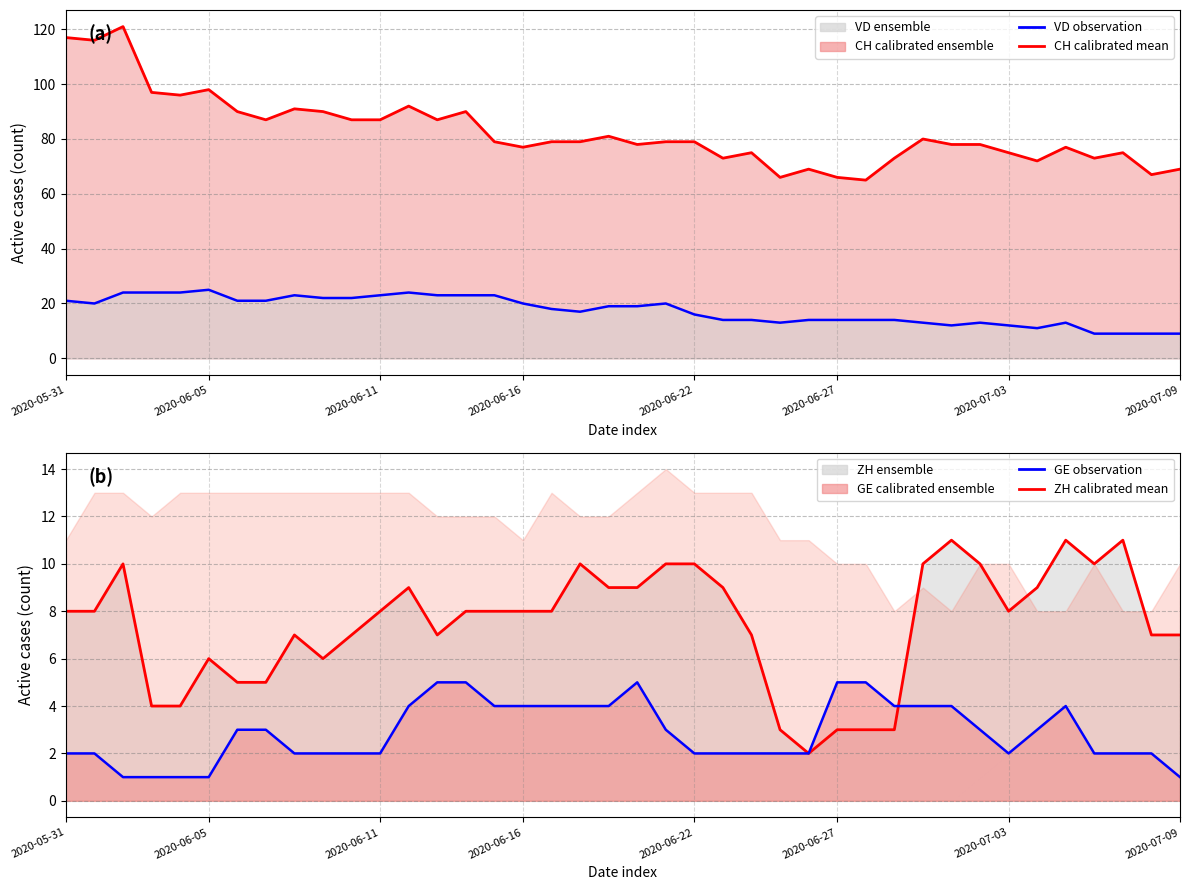

Where does the VD series first go above 19?

2020-05-31